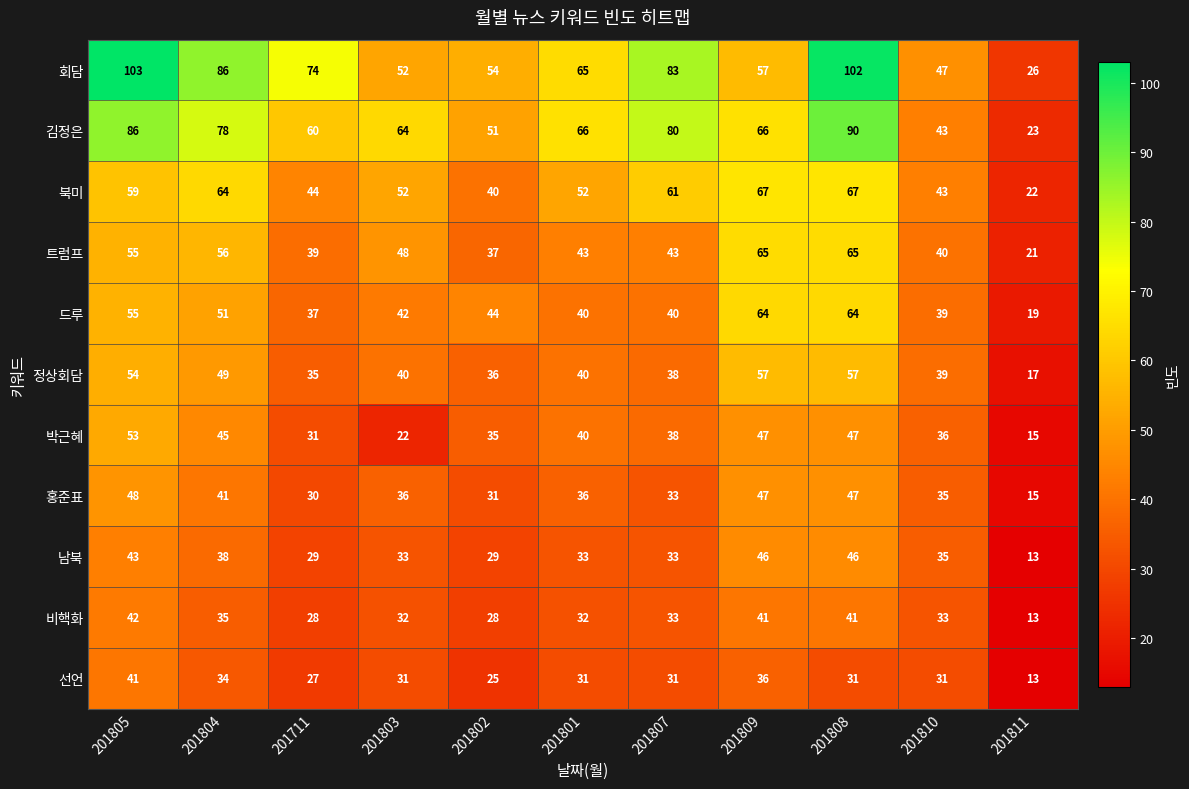

Where is 북미 nearest to the value 44?

201711